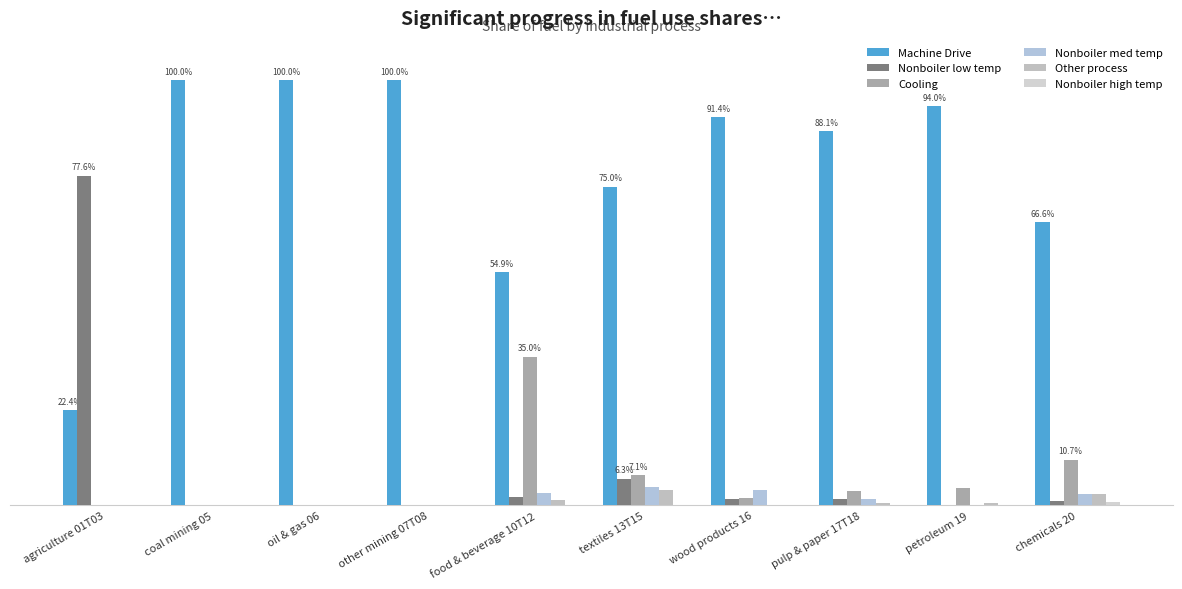

At how many categories does at least one series exceed 0?

10